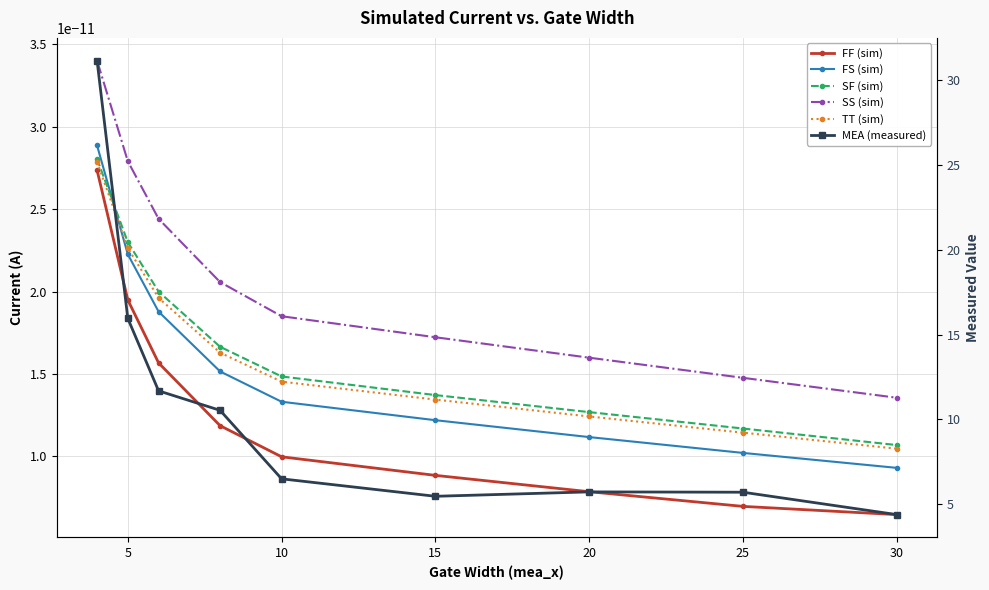

What is the label of the 2nd point from the left?

5